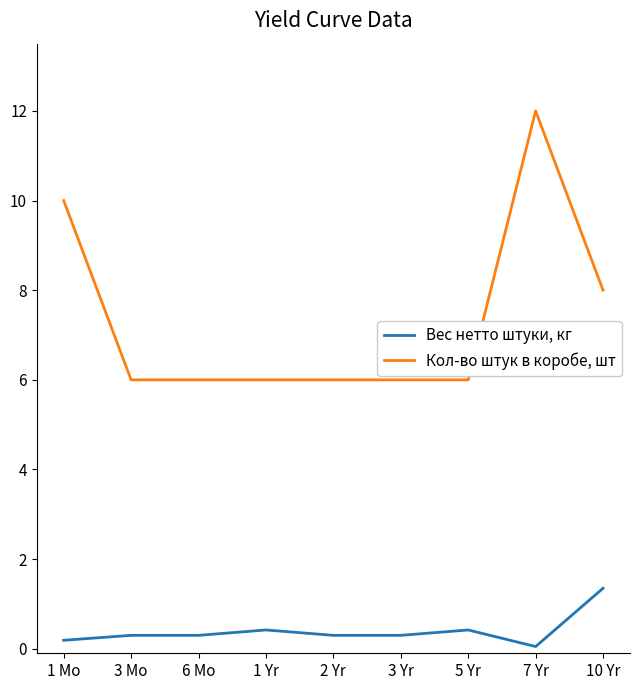

What value does the Кол-во штук в коробе, шт series have at 10 Yr?

8.0